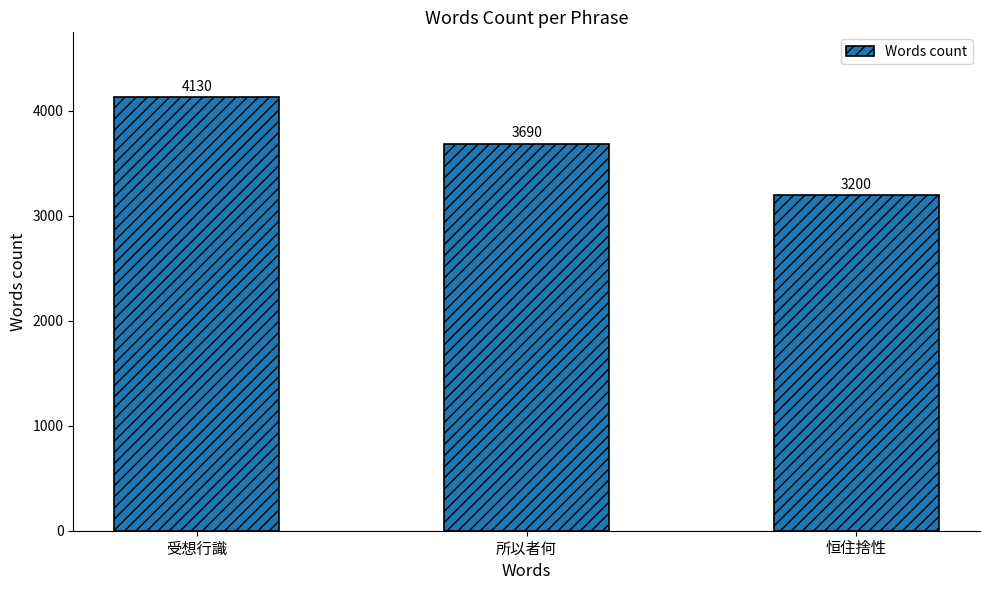

Rank the categories by value from lowest to highest.

恒住捨性, 所以者何, 受想行識